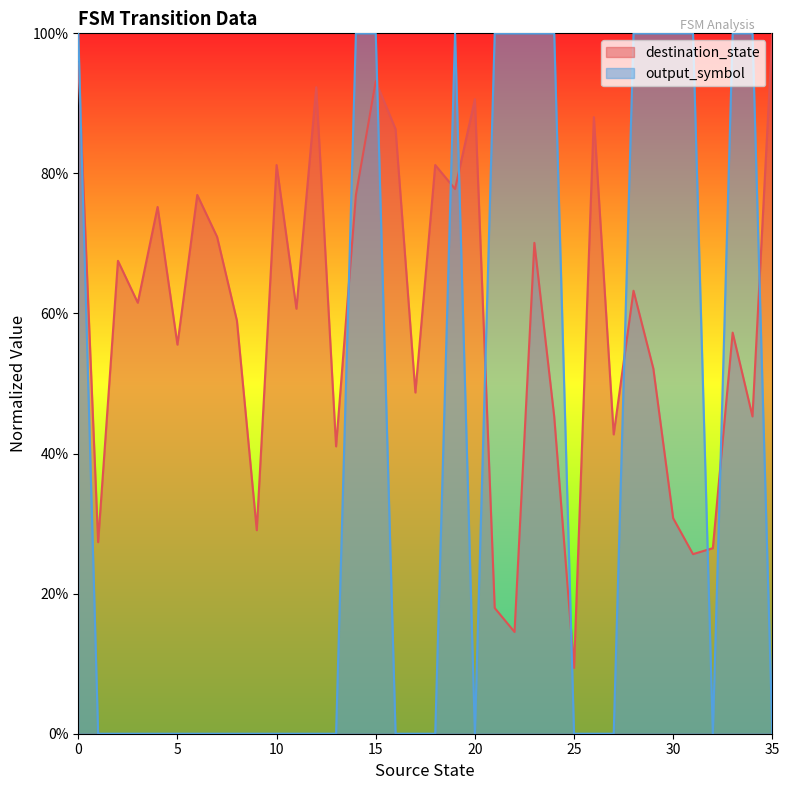

Does the chart have visible grid lines?

No